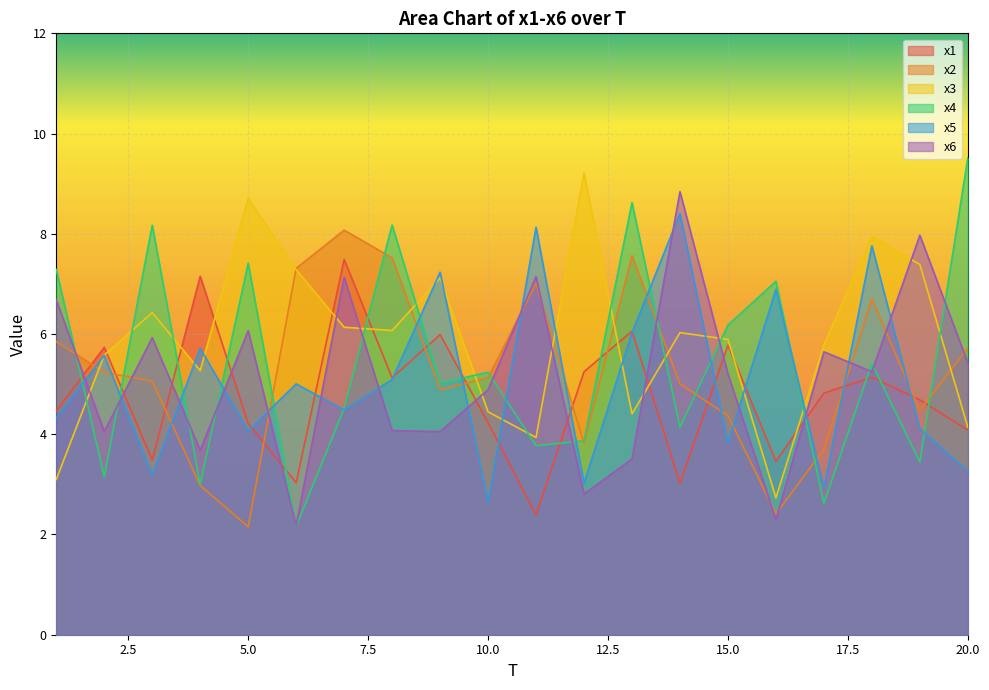

What is the average value of the x5 series?

5.1